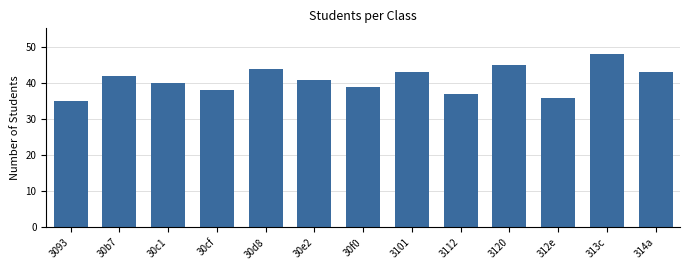

What position from the left is 312e?

11